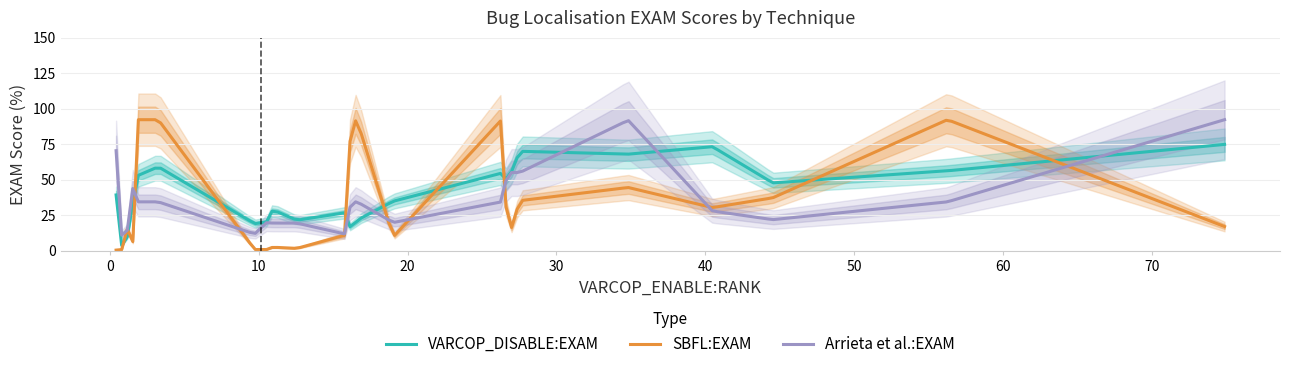

What is the maximum value for SBFL:EXAM?

92.3